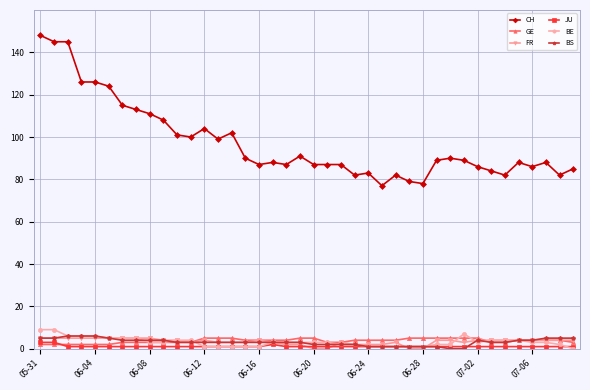

True or false: CH and BE cross at least once.

False